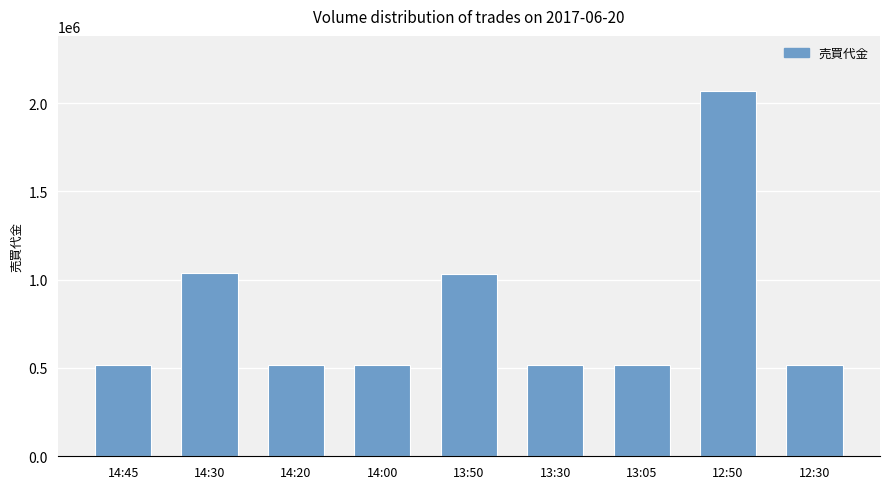

What is the maximum value shown in the chart?

2070000